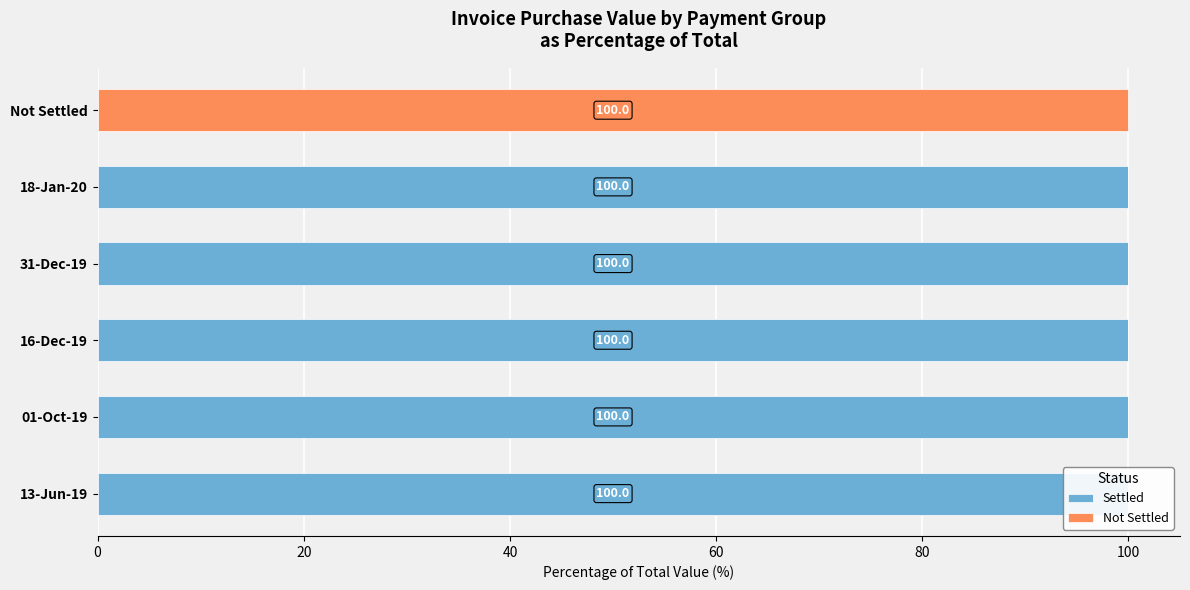

Between 13-Jun-19 and 01-Oct-19, which series saw the biggest shift?

Settled